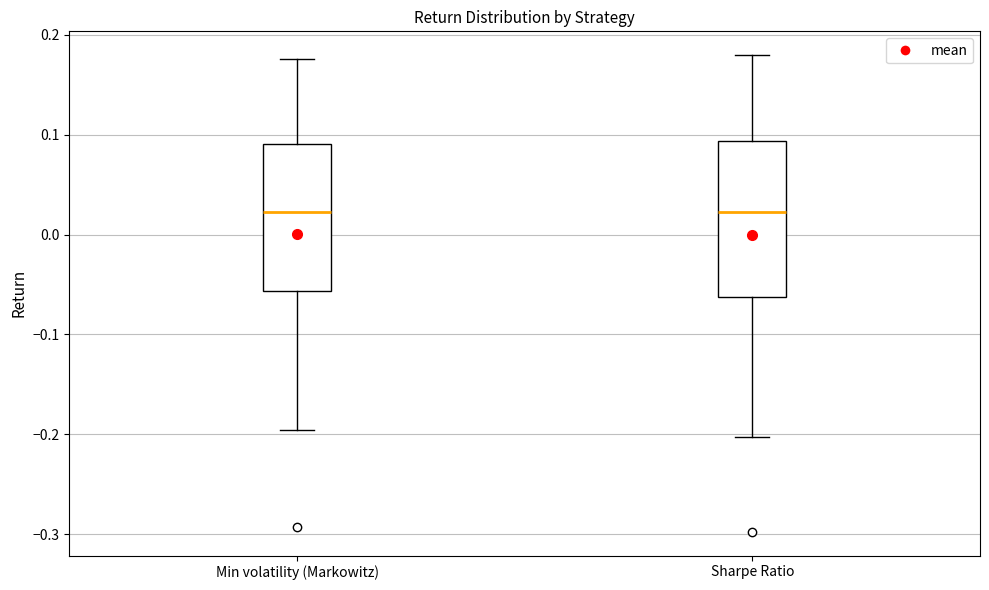

Reading left to right, read every box against the y-axis: the position of its median line, the range the box covers, and the ends of its whiskers. The values are not printed on the chart, so give them approximately, as read against the axis.

Min volatility (Markowitz): median 0.02, box -0.06 to 0.09, whiskers -0.20 to 0.18
Sharpe Ratio: median 0.02, box -0.06 to 0.09, whiskers -0.20 to 0.18